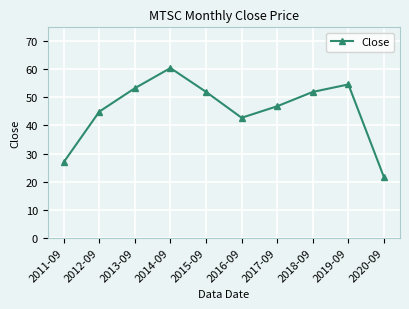

What is the value of the 10th point from the left?

21.5